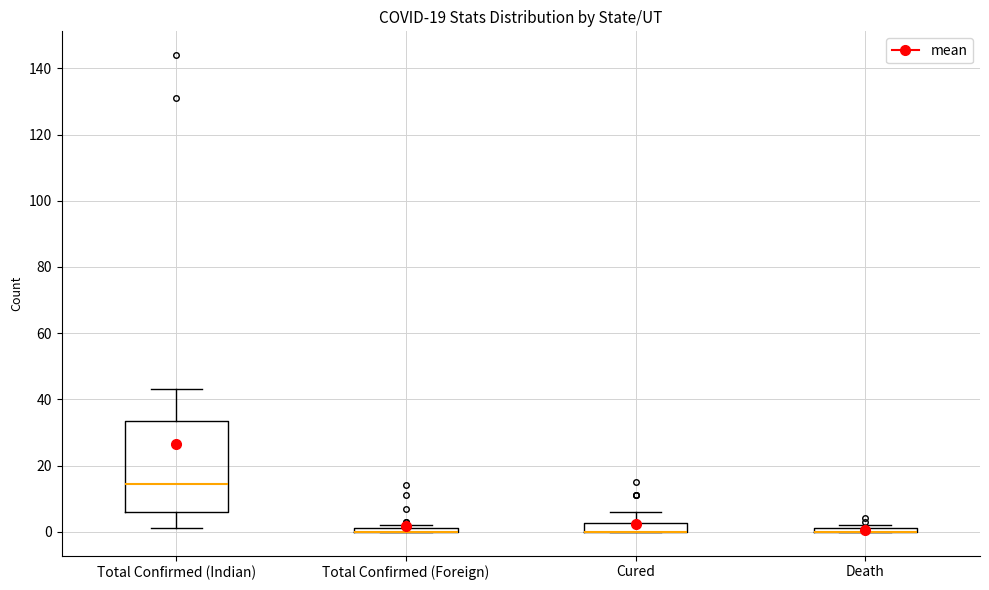

Which box is the tallest, from its lower edge to its upper edge?

Total Confirmed (Indian)